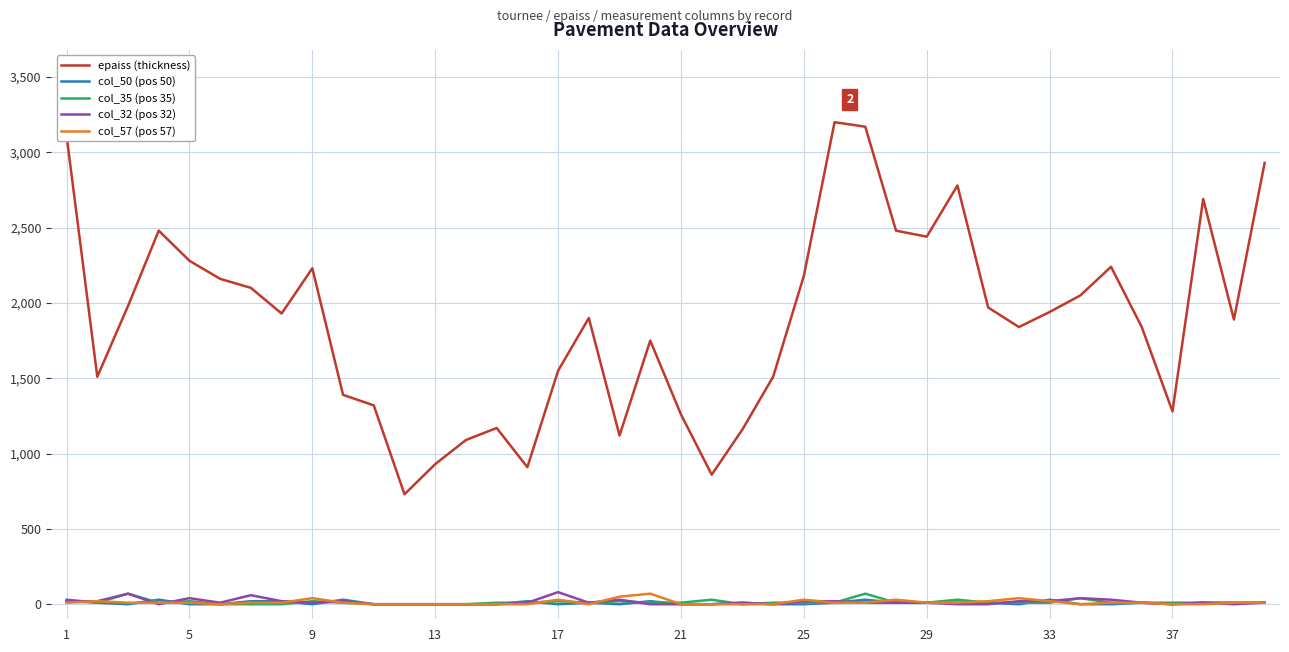

Which series has the largest total across all categories?

epaiss (thickness)